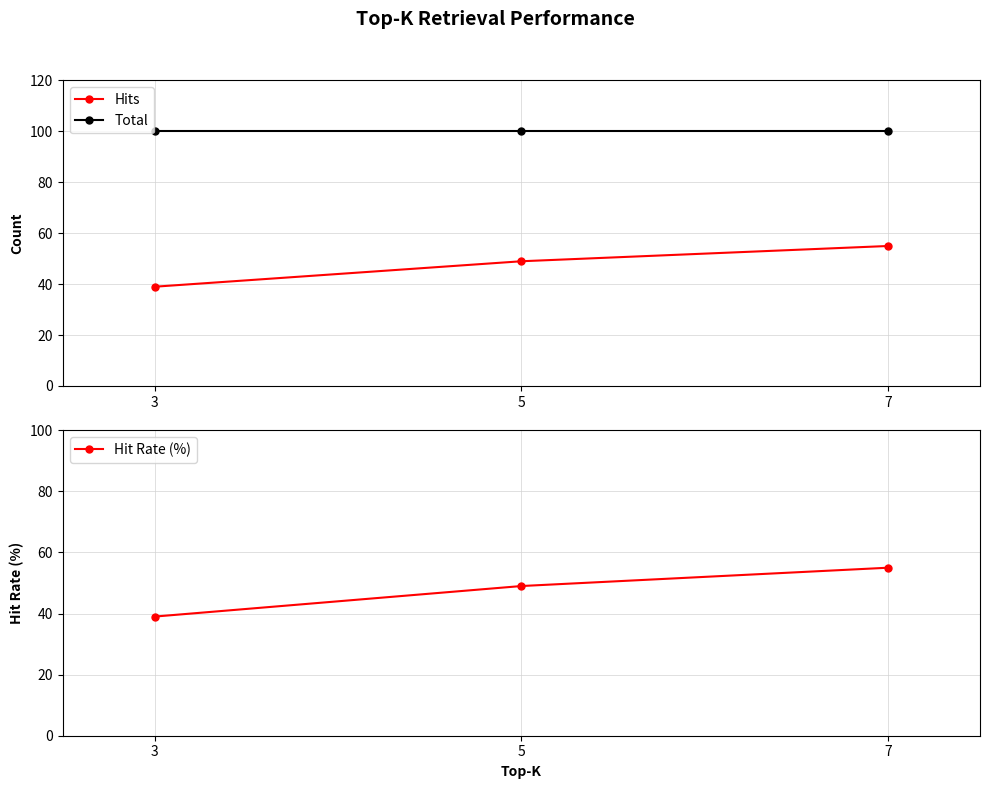

The value of Hit Rate (%) at 5 is 49. True or false?

True